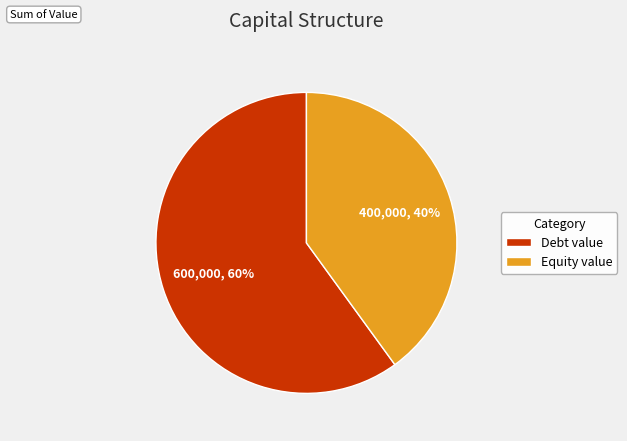

Which has a higher value, Debt value or Equity value?

Debt value